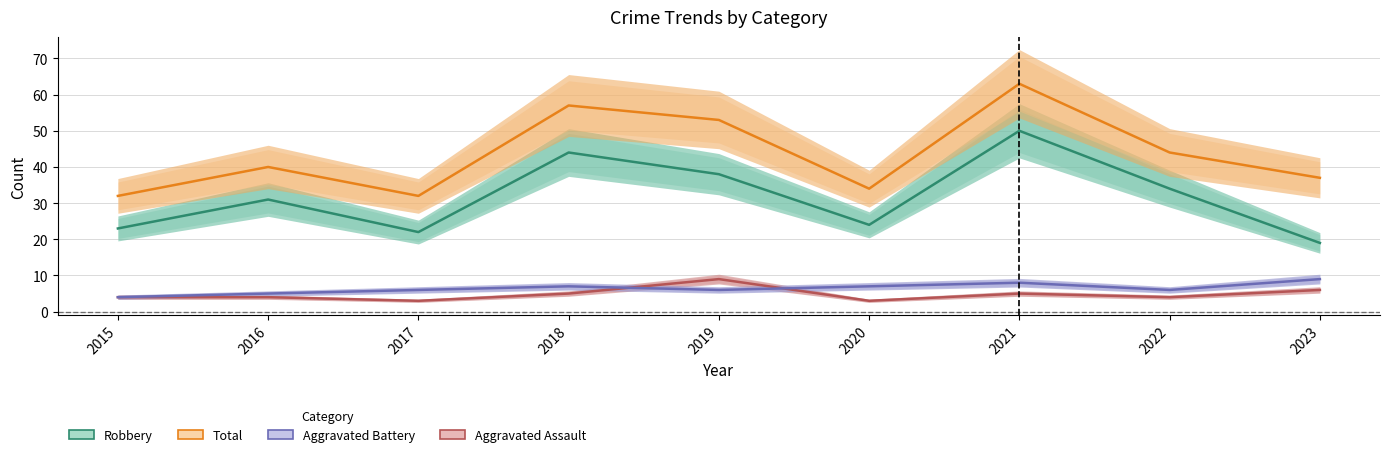

True or false: Total and Aggravated Battery intersect in this chart.

False